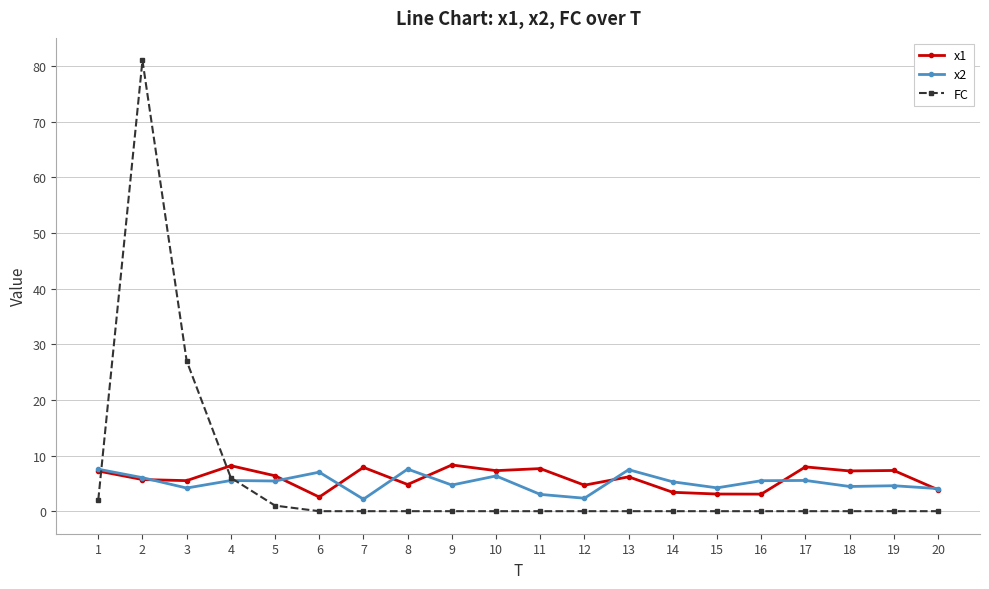

Where is FC nearest to the value 40?

3